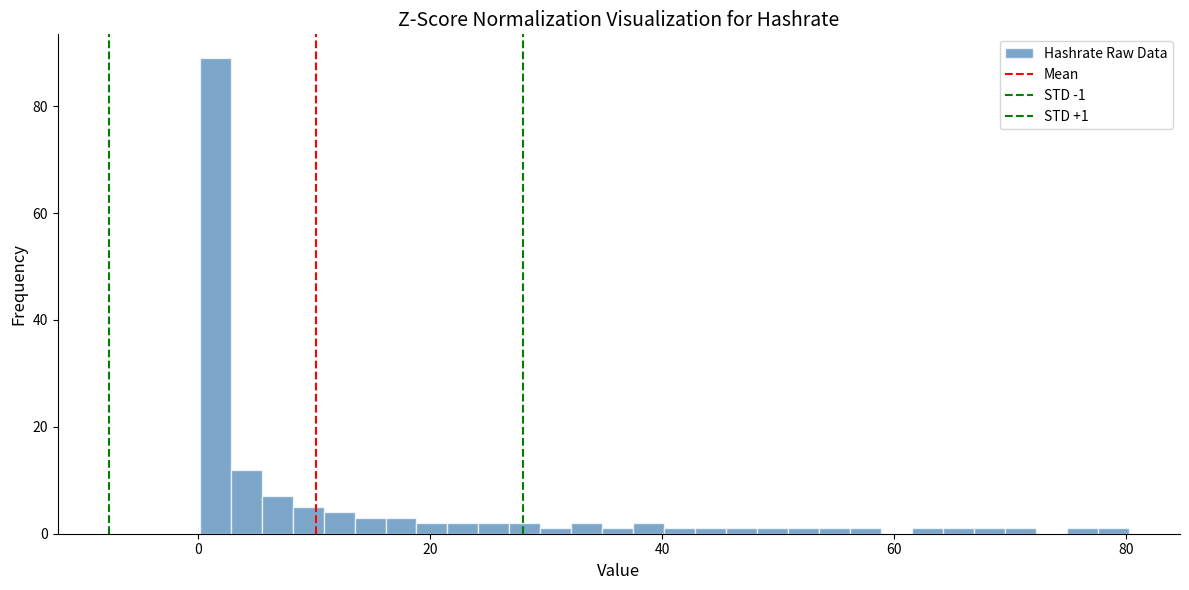

Around what value on the x-axis is the tallest bar? Give the approximate position of its centre, as read against the axis.

2